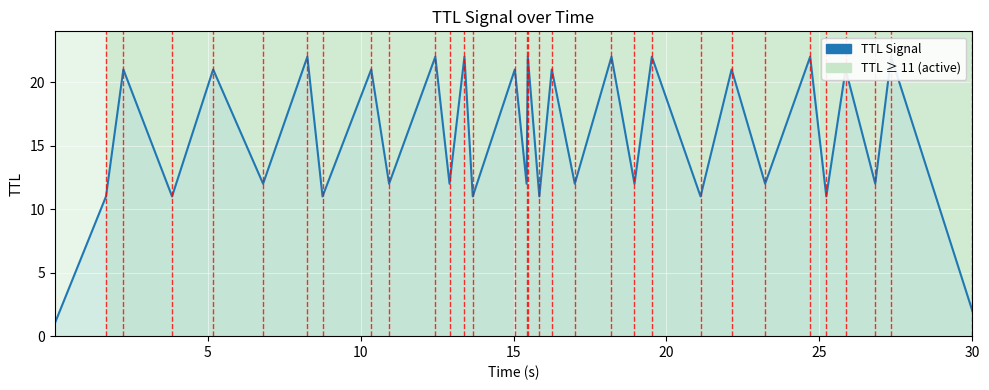

Is it true that the value at 25 is 4?

False